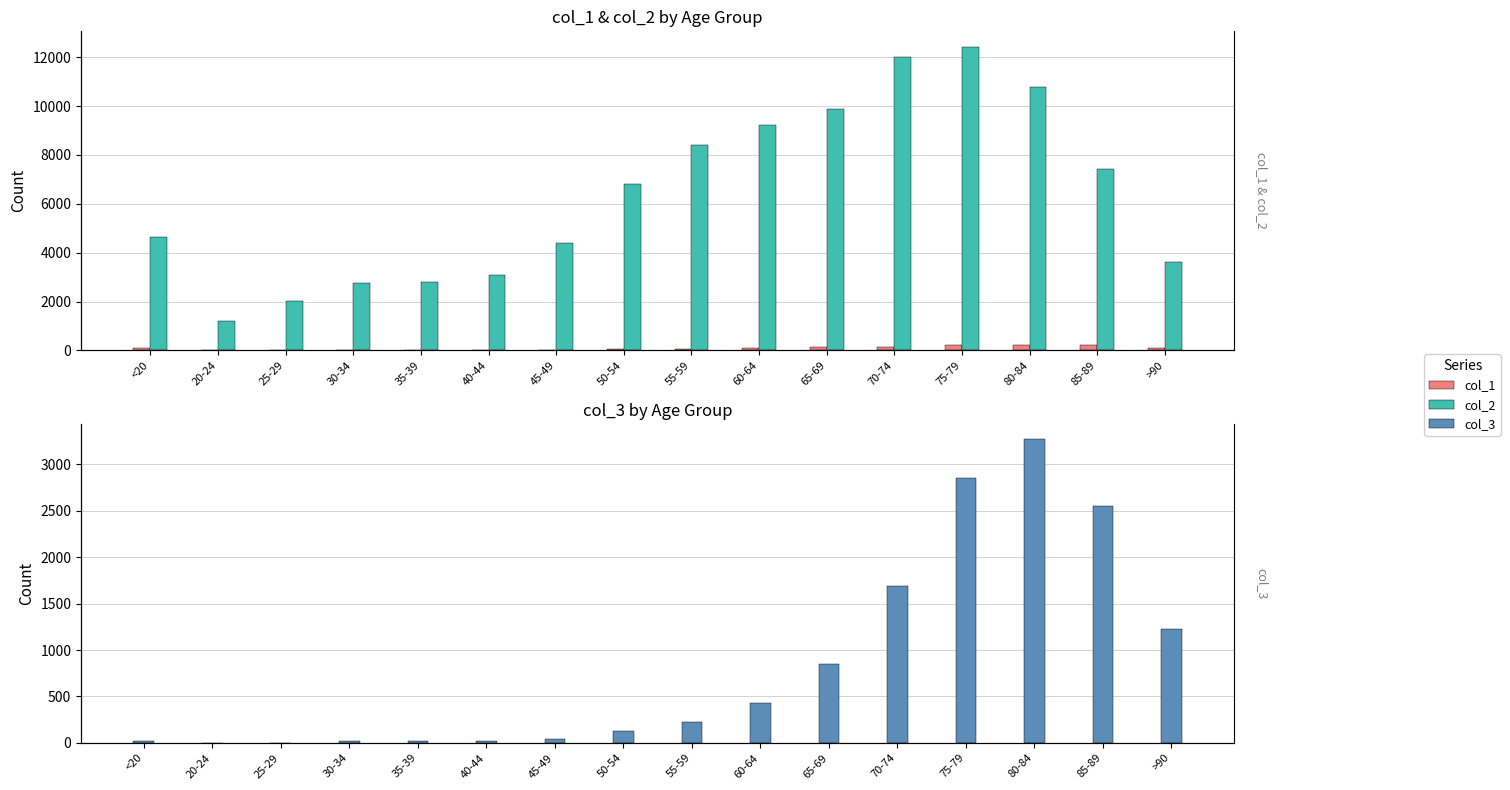

Rank the categories by col_1 value from highest to lowest.

75-79, 80-84, 85-89, 70-74, 65-69, >90, 60-64, <20, 55-59, 50-54, 30-34, 45-49, 40-44, 35-39, 25-29, 20-24